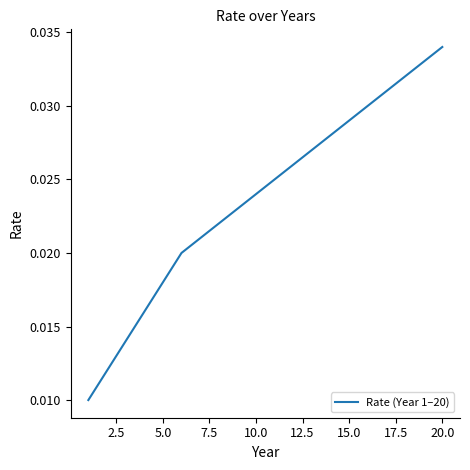

Does the chart have visible grid lines?

No